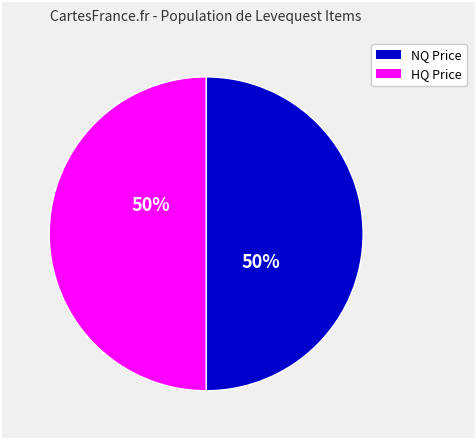

To the nearest percent, what is the average slice percentage?

50%